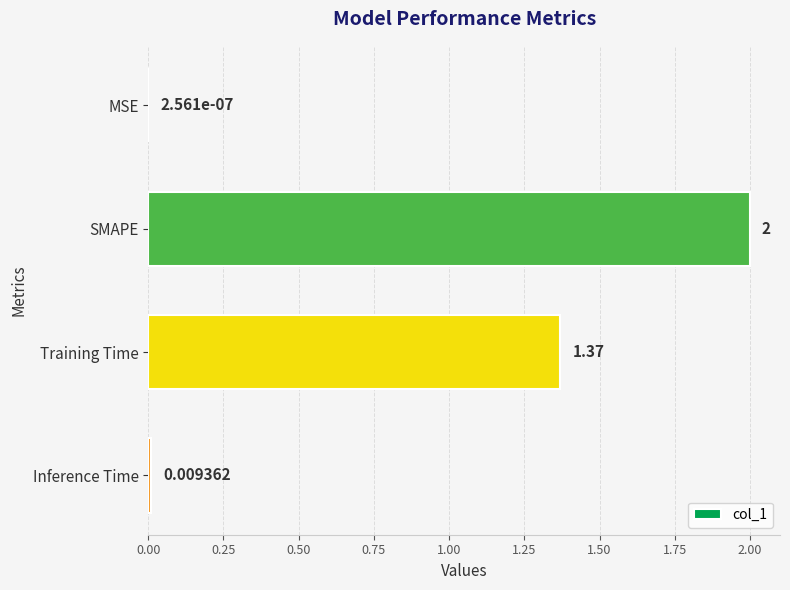

Between Inference Time and SMAPE, which is larger?

SMAPE